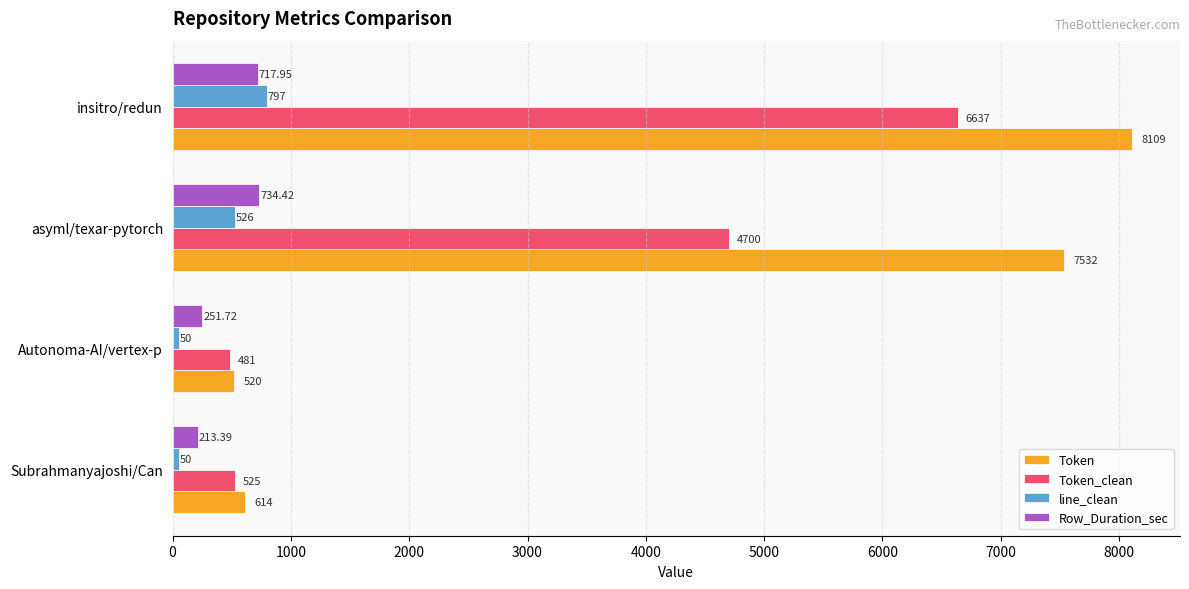

What is the minimum value shown in the chart?

50.0